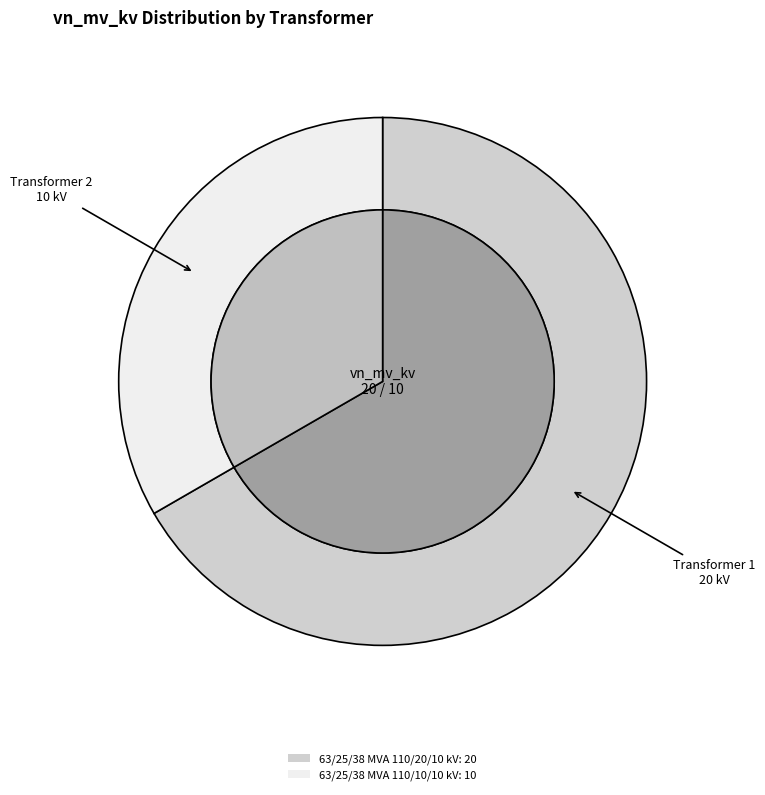

What percentage is the 63/25/38 MVA 110/10/10 kV slice, to the nearest percent?

33%